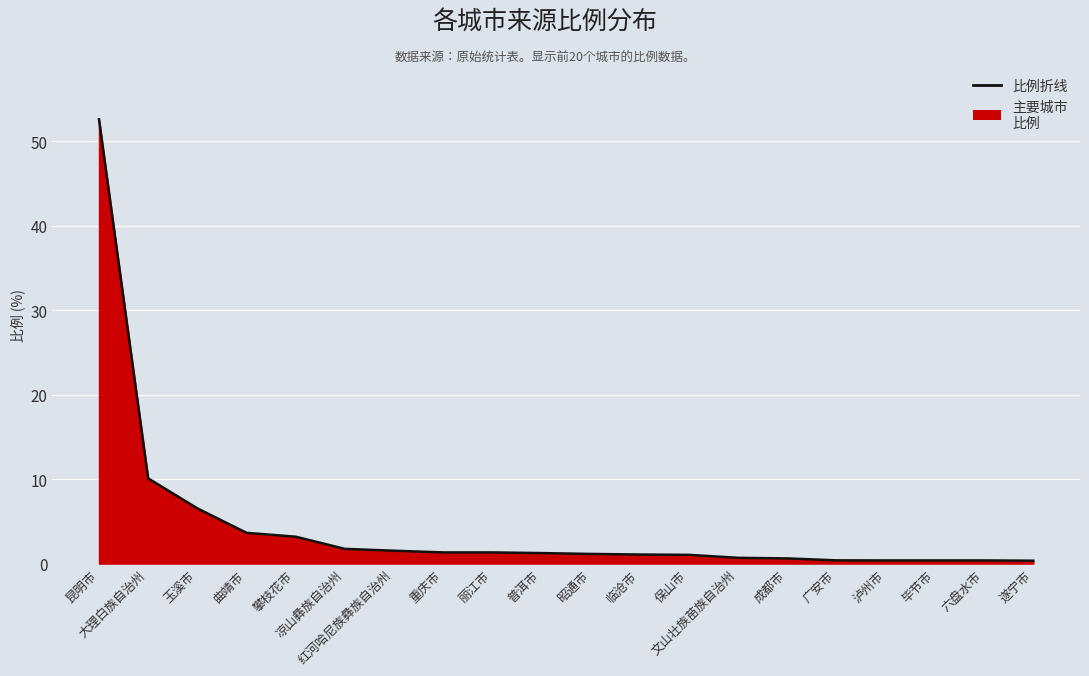

What is the sum of all values?

89.6